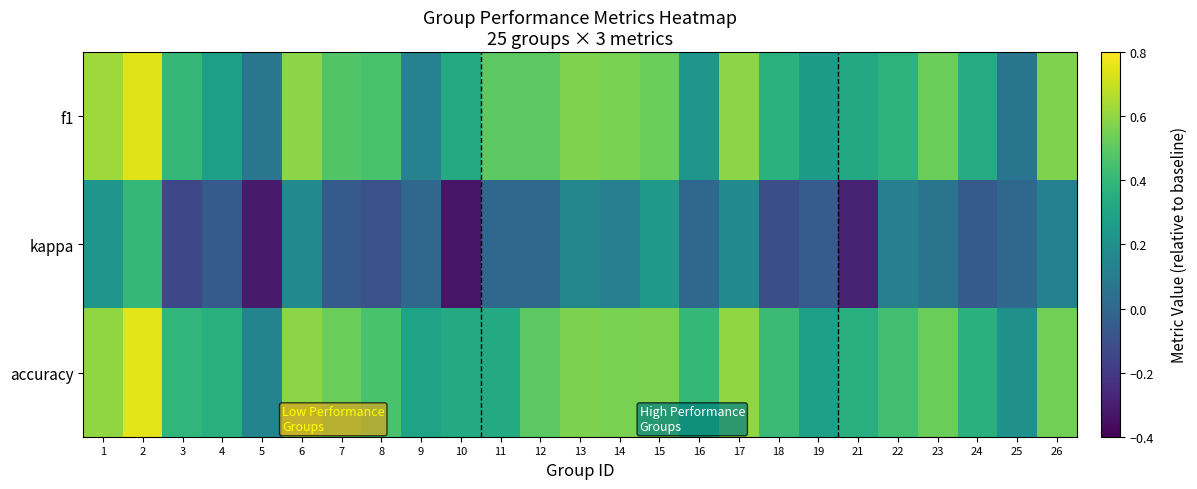

Which has a higher value, 17 or 6?

6